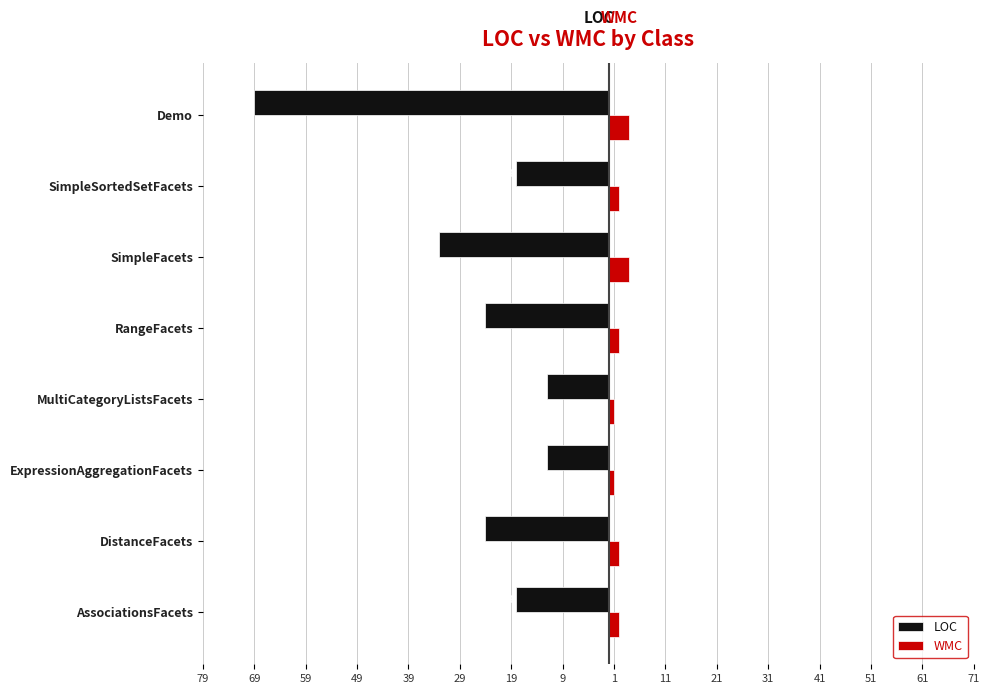

What are all the series names shown in the legend?

LOC, WMC